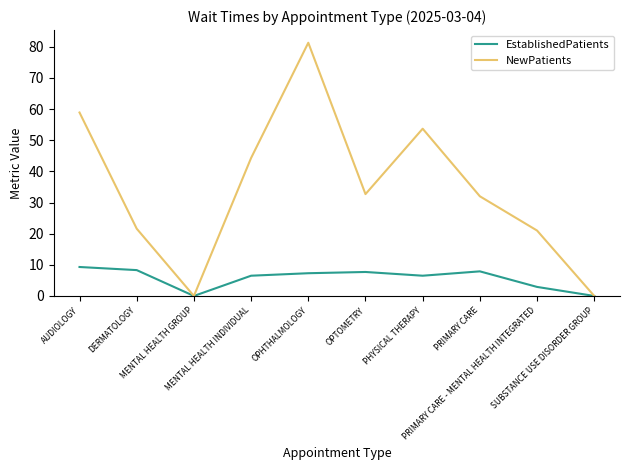

Is the value of NewPatients at OPHTHALMOLOGY greater than the value of EstablishedPatients at OPHTHALMOLOGY?

Yes